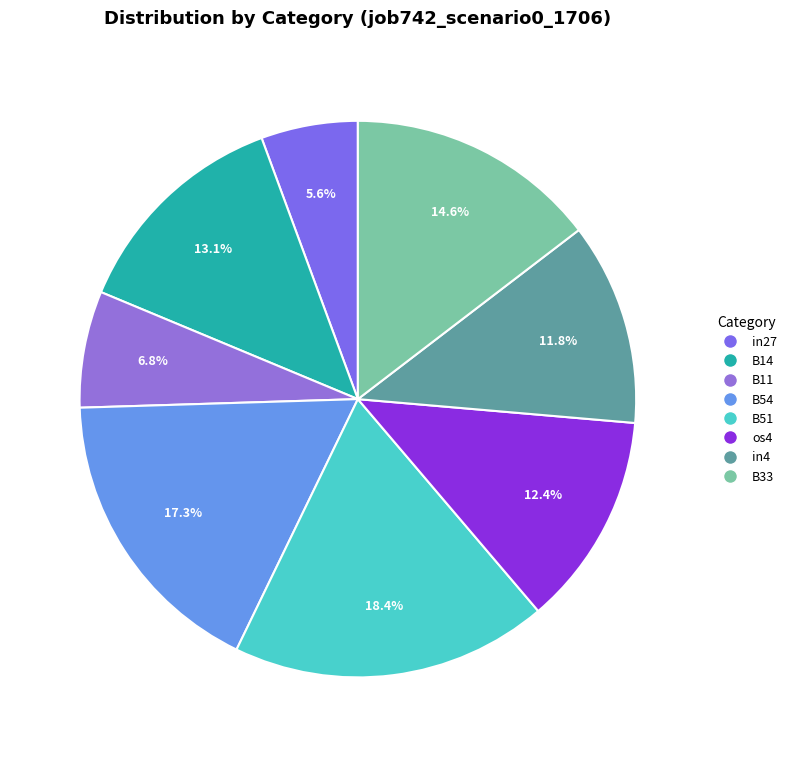

Which category has the biggest portion of the pie?

B51